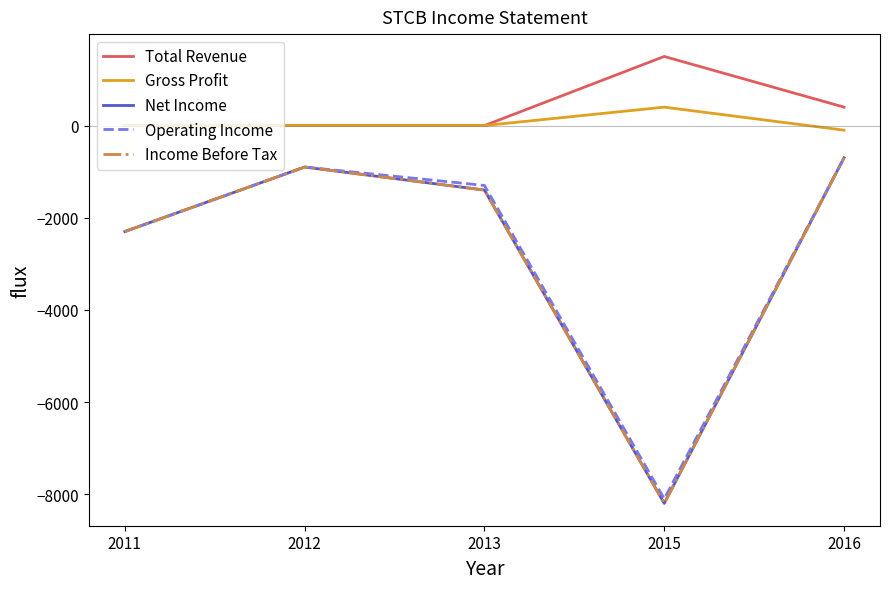

What is the difference between the Gross Profit values at 2015 and 2016?

500